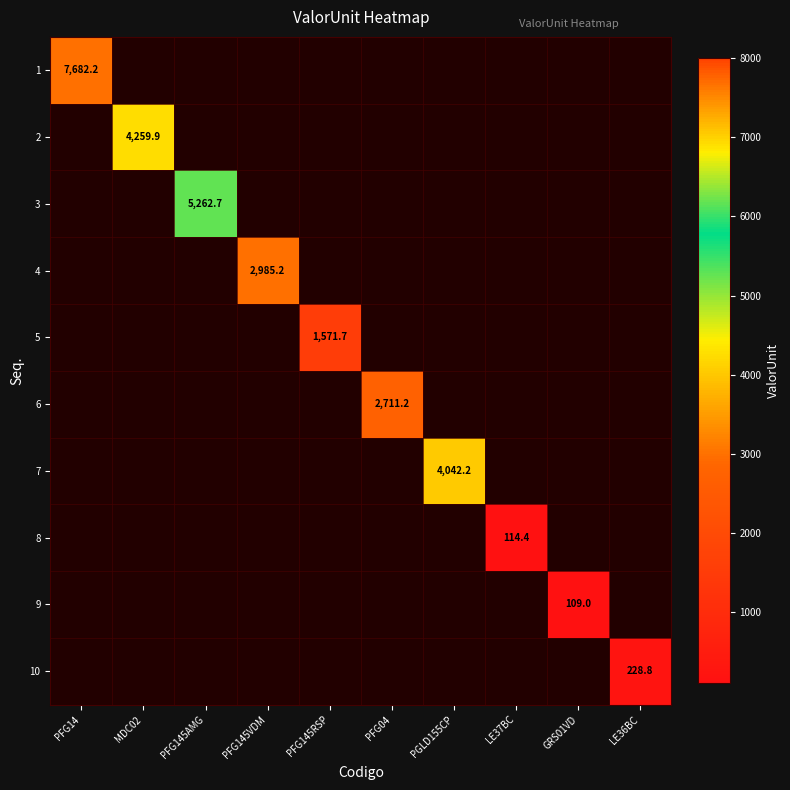

Which has a higher value, GRS01VD or MDC02?

MDC02